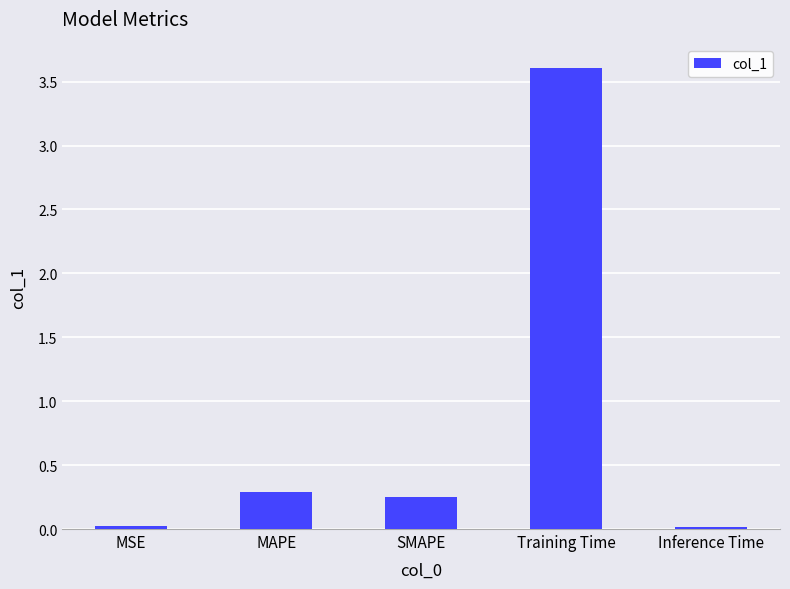

Which category has the highest value across all series?

Training Time